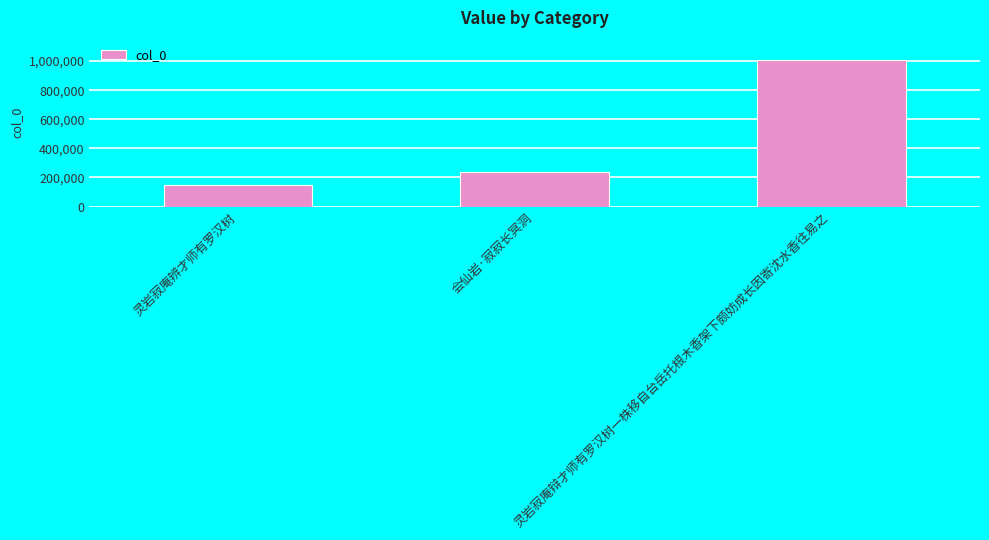

Reading right to left, extract all data points from this chart.

1007929	239576	151500